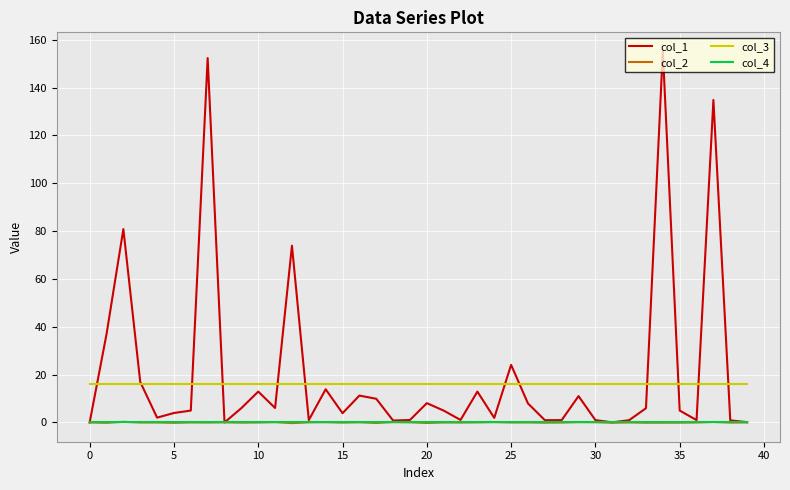

Which series has the largest range (max minus min)?

col_1